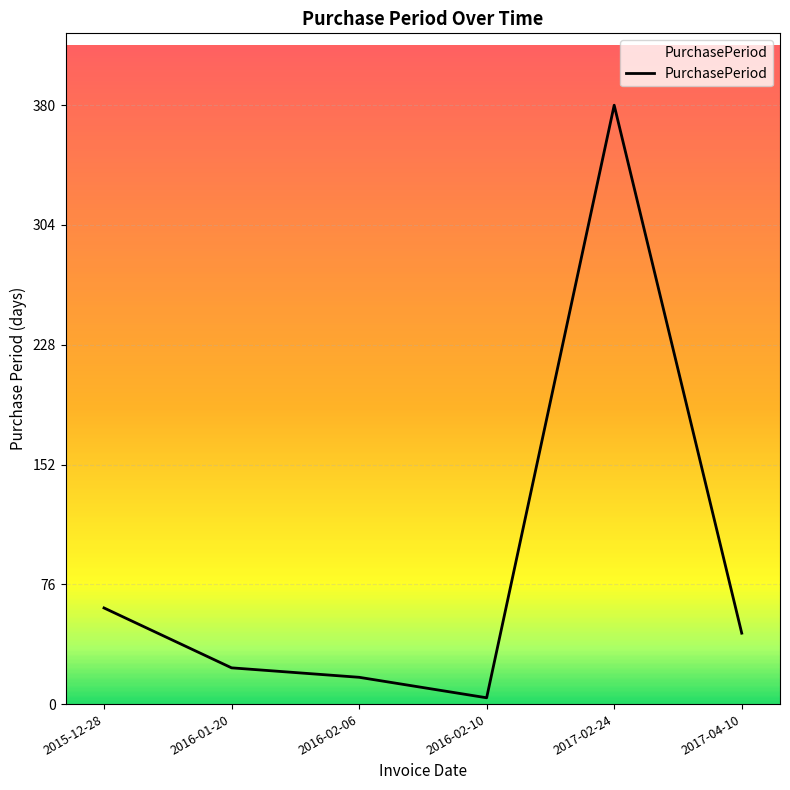

True or false: there are more than 2 points higher than both neighbors.

False